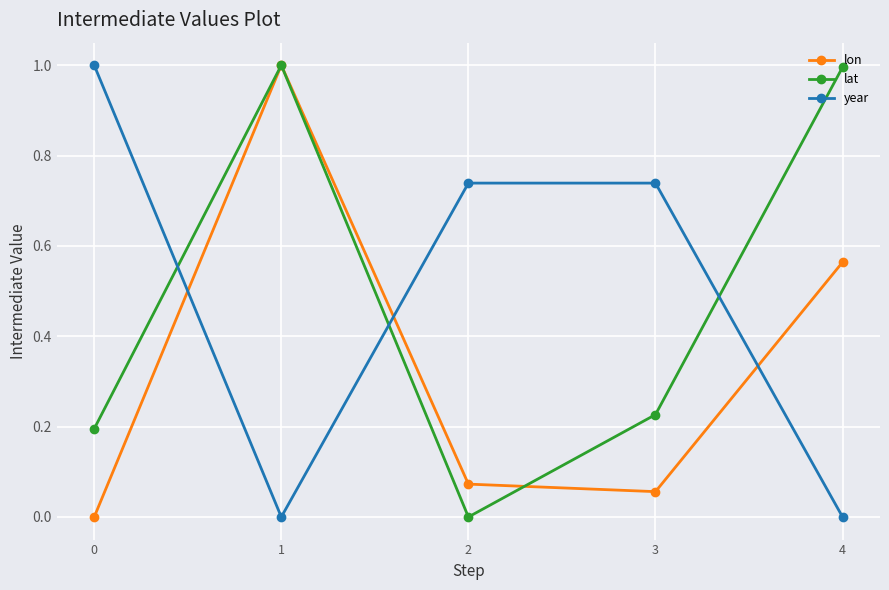

The value of lat at 3 is 0.2. True or false?

True